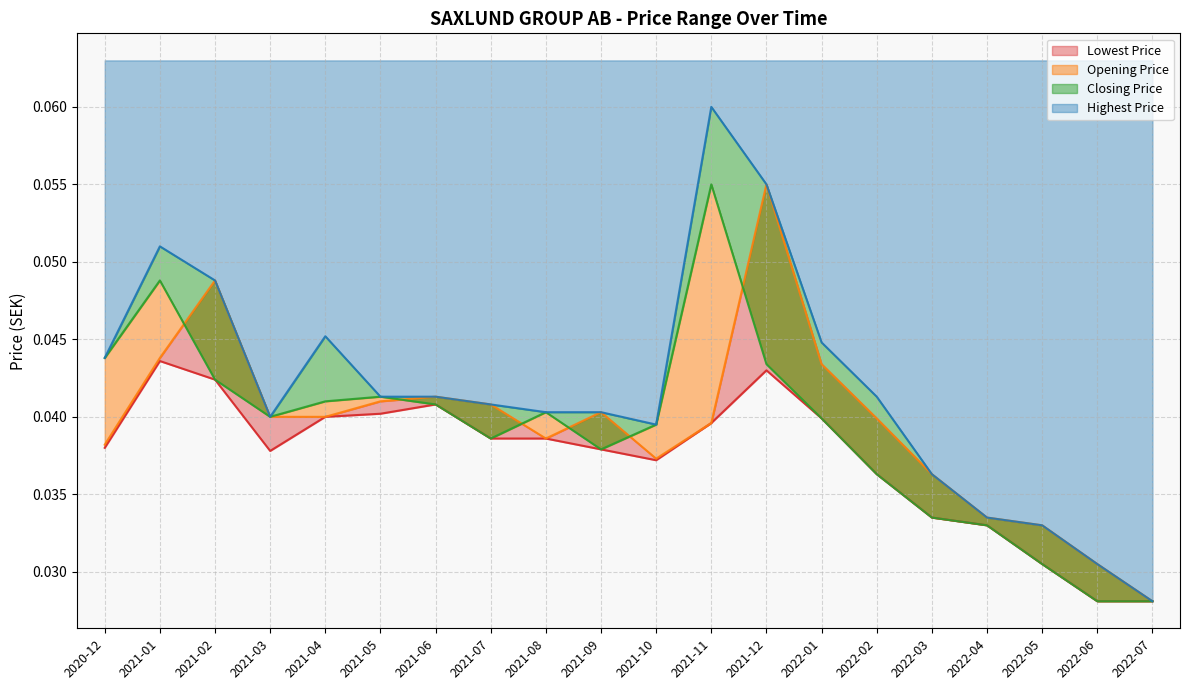

Is it true that Opening Price equals 0.0 at 2022-06?

False